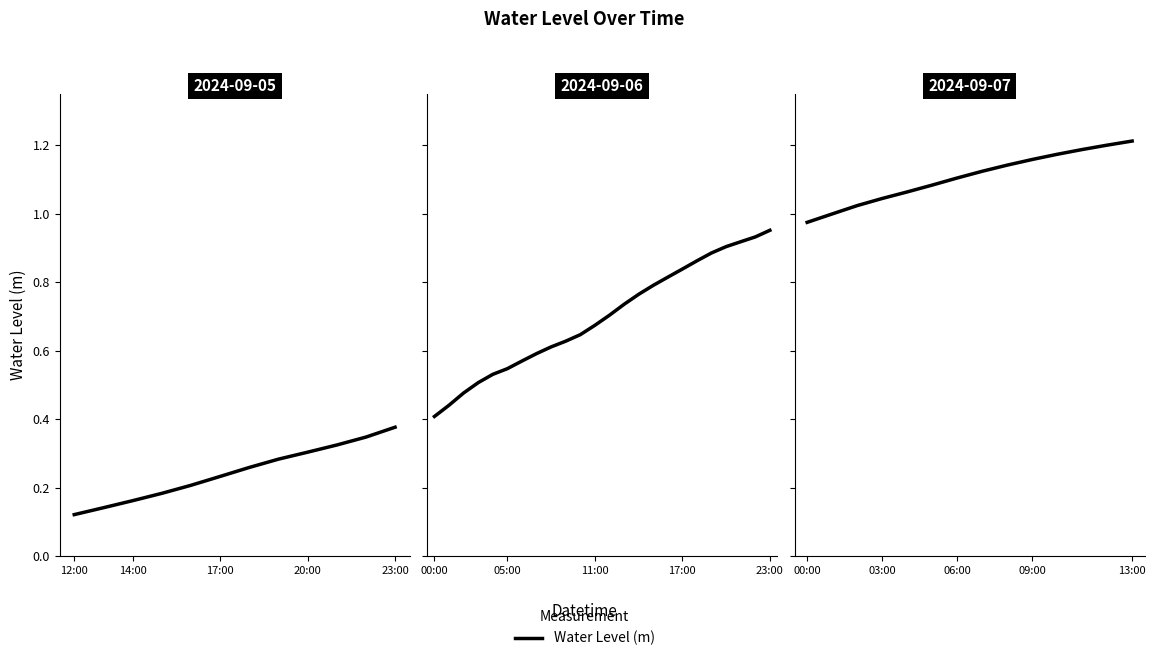

Which label corresponds to the smallest value in the chart?

00:00